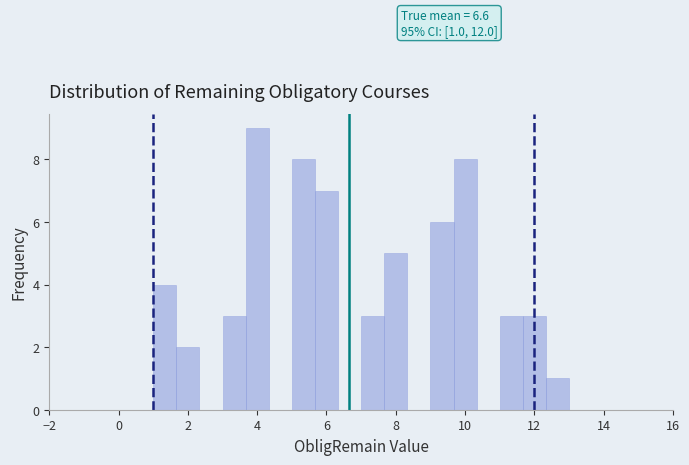

Read against the x-axis, roughly where is the centre of the tallest bar?

4.0